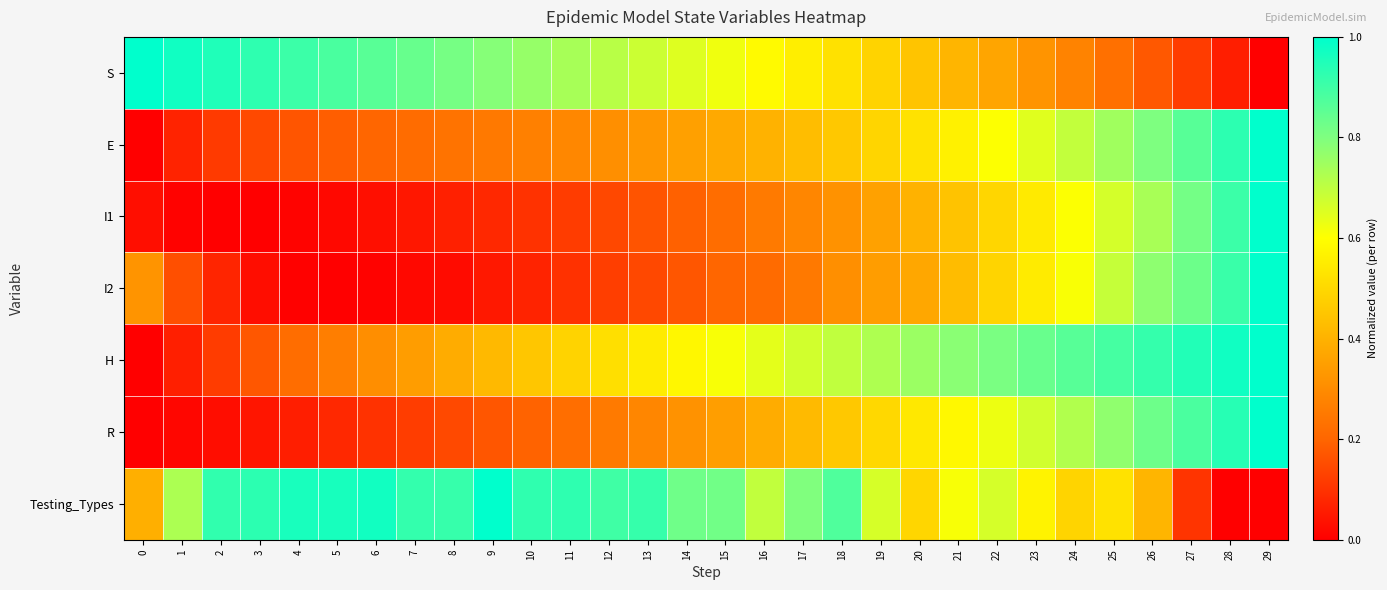

Reading left to right, list all the values displayed in this chart.

S: 0=1.0	1=1.0	2=1.0	3=0.9	4=0.9	5=0.9	6=0.9	7=0.8	8=0.8	9=0.8	10=0.8	11=0.7	12=0.7	13=0.7	14=0.7	15=0.6	16=0.6	17=0.6	18=0.5	19=0.5	20=0.4	21=0.4	22=0.4	23=0.3	24=0.3	25=0.2	26=0.2	27=0.1	28=0.1	29=0.0
E: 0=0.0	1=0.1	2=0.1	3=0.1	4=0.2	5=0.2	6=0.2	7=0.2	8=0.2	9=0.3	10=0.3	11=0.3	12=0.3	13=0.3	14=0.4	15=0.4	16=0.4	17=0.4	18=0.5	19=0.5	20=0.5	21=0.6	22=0.6	23=0.6	24=0.7	25=0.7	26=0.8	27=0.9	28=0.9	29=1.0
I1: 0=0.0	1=0.0	2=0.0	3=0.0	4=0.0	5=0.0	6=0.0	7=0.0	8=0.1	9=0.1	10=0.1	11=0.1	12=0.1	13=0.2	14=0.2	15=0.2	16=0.3	17=0.3	18=0.3	19=0.4	20=0.4	21=0.4	22=0.5	23=0.5	24=0.6	25=0.7	26=0.7	27=0.8	28=0.9	29=1.0
I2: 0=0.3	1=0.2	2=0.1	3=0.0	4=0.0	5=0.0	6=0.0	7=0.0	8=0.0	9=0.0	10=0.1	11=0.1	12=0.1	13=0.1	14=0.2	15=0.2	16=0.2	17=0.3	18=0.3	19=0.3	20=0.4	21=0.4	22=0.5	23=0.5	24=0.6	25=0.7	26=0.8	27=0.8	28=0.9	29=1.0
H: 0=0.0	1=0.1	2=0.1	3=0.2	4=0.2	5=0.3	6=0.3	7=0.3	8=0.4	9=0.4	10=0.5	11=0.5	12=0.5	13=0.6	14=0.6	15=0.6	16=0.6	17=0.7	18=0.7	19=0.7	20=0.8	21=0.8	22=0.8	23=0.8	24=0.9	25=0.9	26=0.9	27=0.9	28=1.0	29=1.0
R: 0=0.0	1=0.0	2=0.0	3=0.0	4=0.1	5=0.1	6=0.1	7=0.1	8=0.1	9=0.2	10=0.2	11=0.2	12=0.3	13=0.3	14=0.3	15=0.3	16=0.4	17=0.4	18=0.5	19=0.5	20=0.5	21=0.6	22=0.6	23=0.7	24=0.7	25=0.8	26=0.8	27=0.9	28=0.9	29=1.0
Testing_Types: 0=0.4	1=0.7	2=0.9	3=0.9	4=1.0	5=1.0	6=1.0	7=0.9	8=0.9	9=1.0	10=0.9	11=0.9	12=0.9	13=0.9	14=0.8	15=0.8	16=0.7	17=0.8	18=0.9	19=0.7	20=0.5	21=0.6	22=0.7	23=0.6	24=0.5	25=0.5	26=0.4	27=0.1	28=0.0	29=0.0